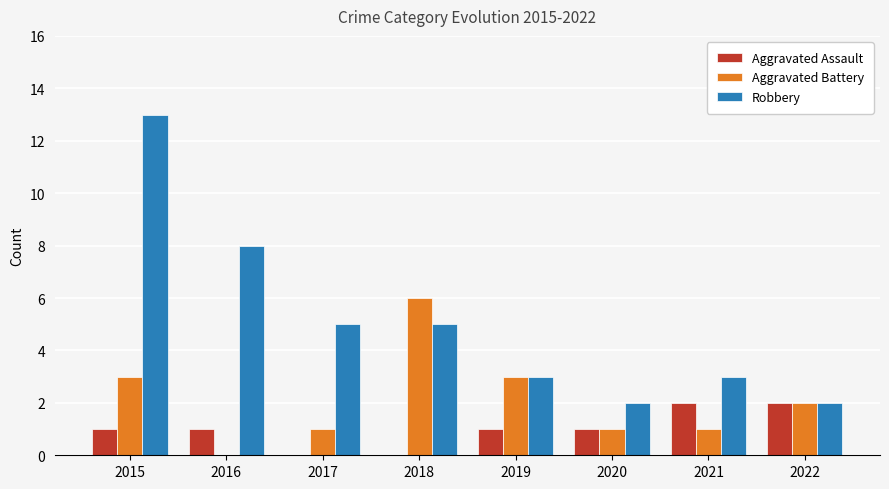

Are the bars grouped side by side (vs. stacked)?

Yes